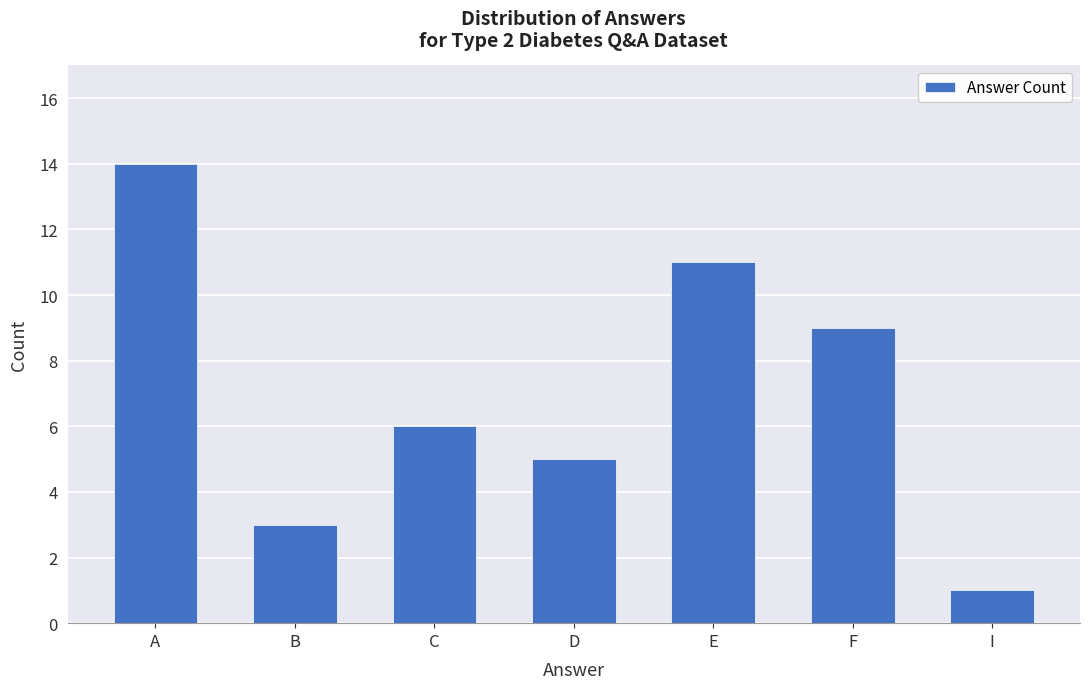

Reading left to right, list all the values displayed in this chart.

A=14	B=3	C=6	D=5	E=11	F=9	I=1